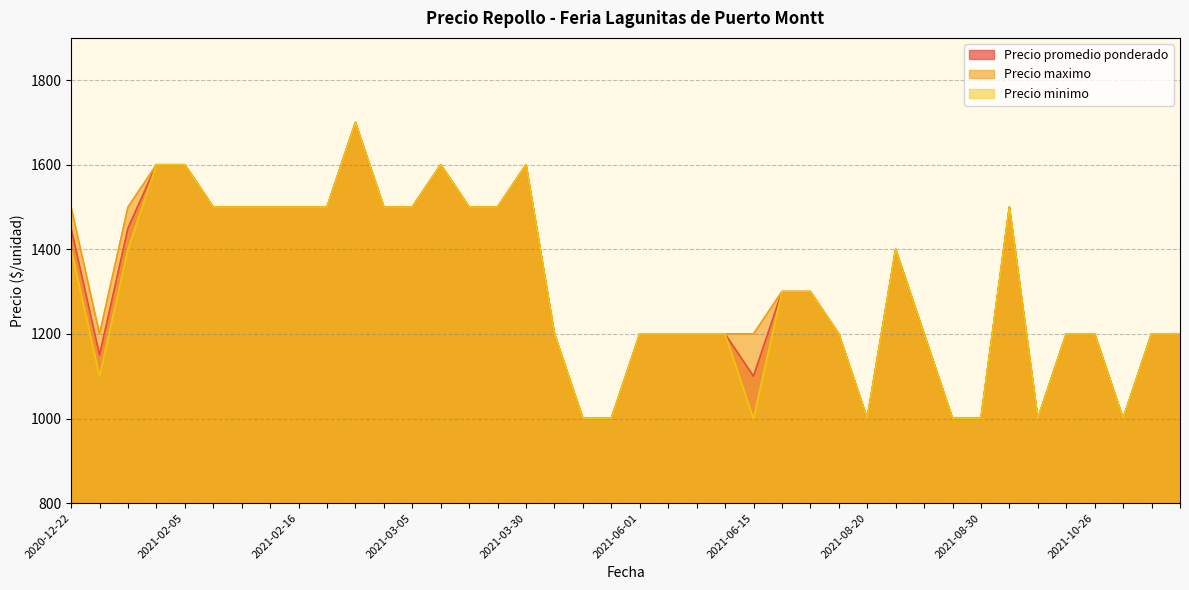

Is the value of Precio promedio ponderado at 2021-10-26 greater than the value of Precio maximo at 2021-03-30?

No